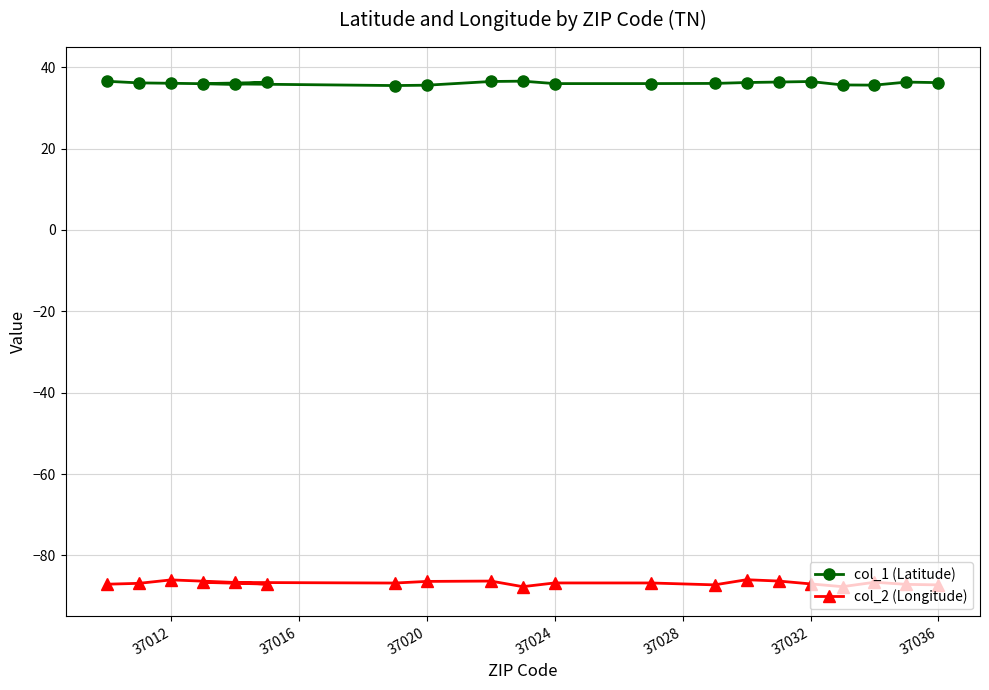

In col_1 (Latitude), how many points are lower than both neighbors (excluding endpoints)?

4